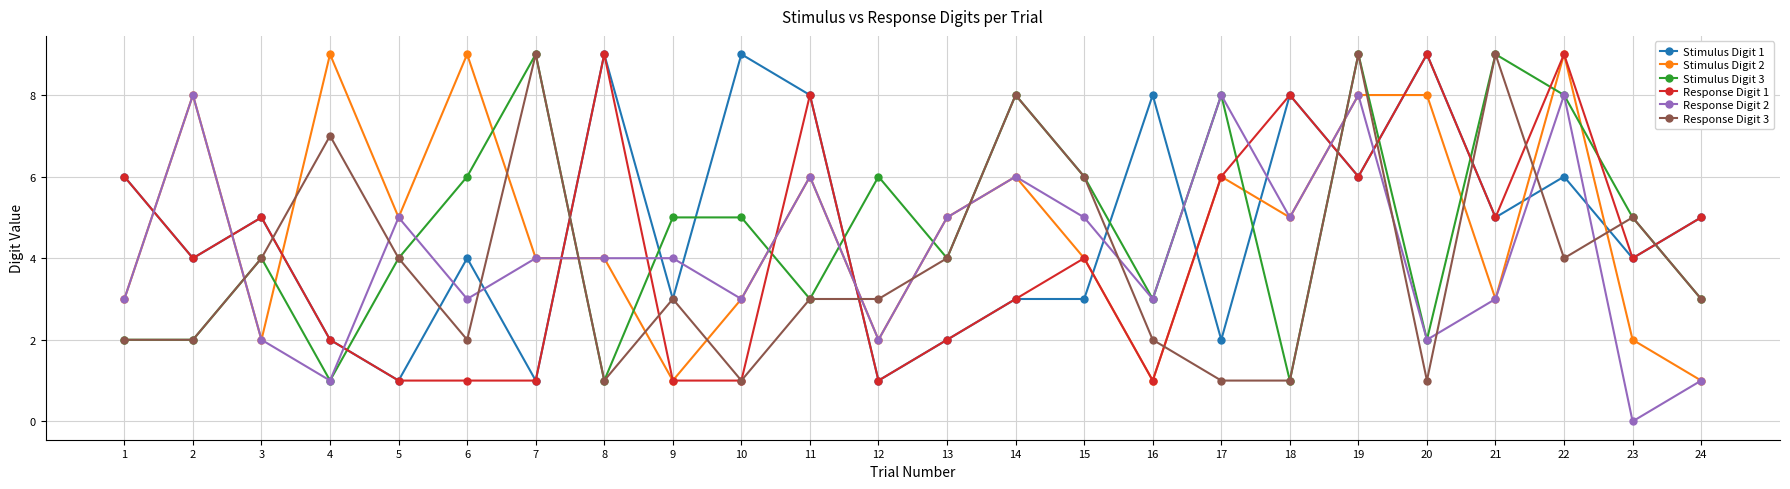

What are all the series names shown in the legend?

Stimulus Digit 1, Stimulus Digit 2, Stimulus Digit 3, Response Digit 1, Response Digit 2, Response Digit 3